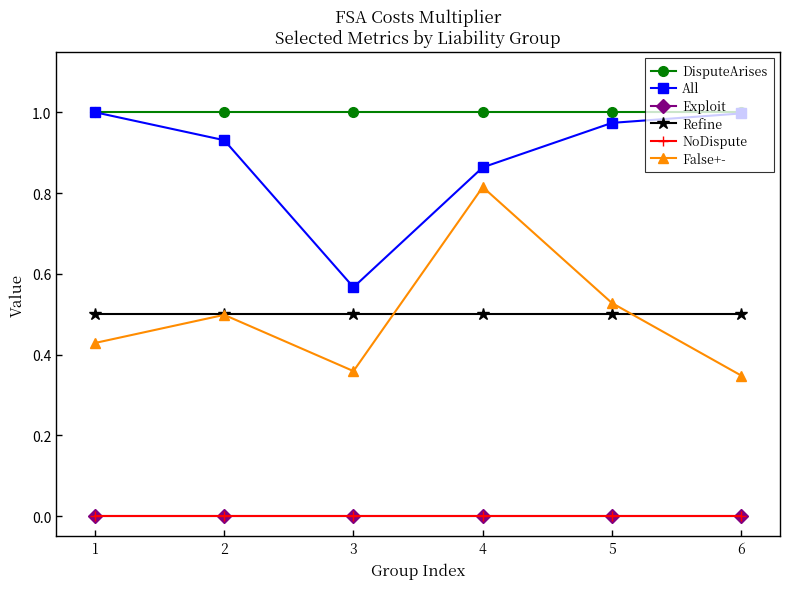

The value of All at 3 is 1.0. True or false?

False